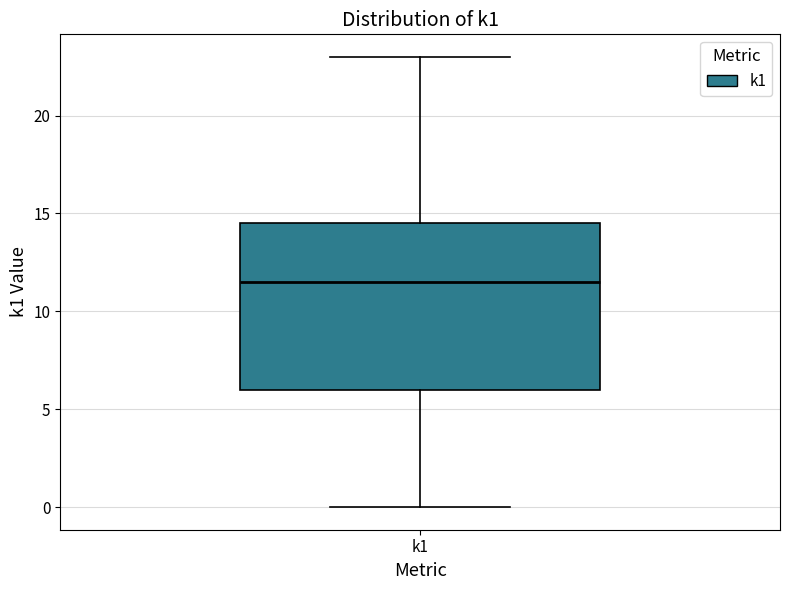

Read this box plot against the y-axis: the position of the median line, the range covered by the box, and the ends of both whiskers. The values are not printed on the chart, so give them approximately, as read against the axis.

median 11.5, box 6.0 to 14.5, whiskers 0.0 to 23.0